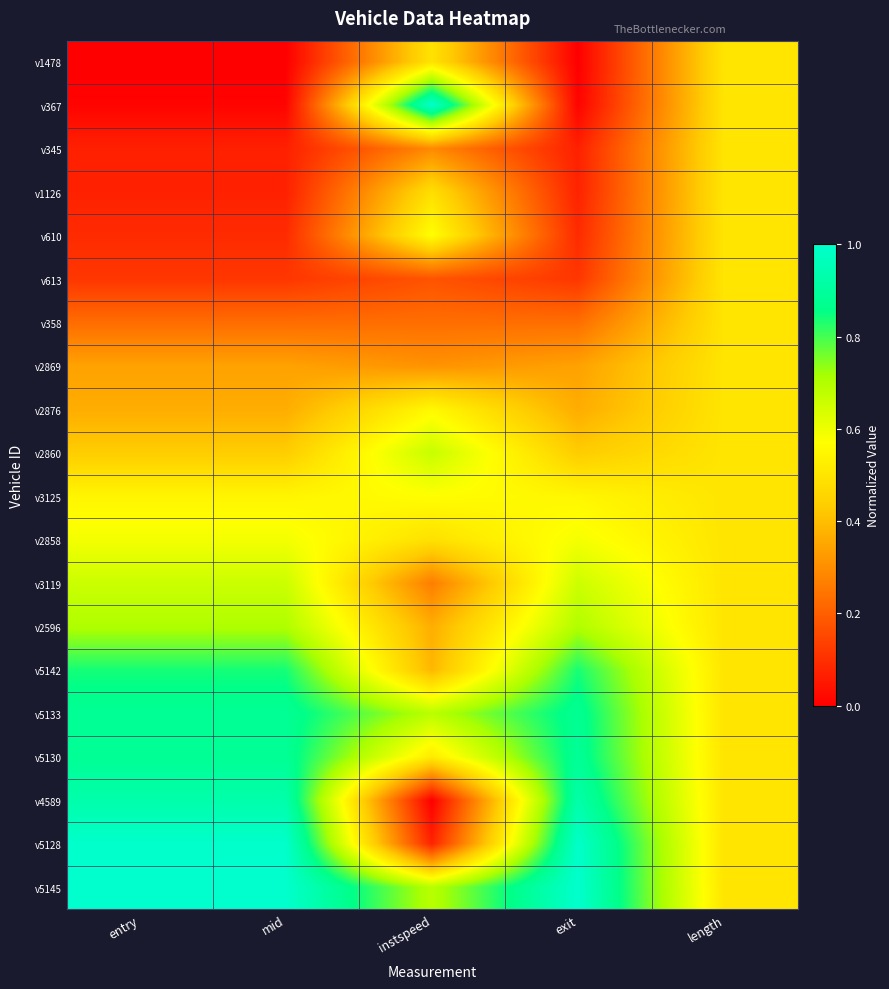

Reading left to right, list all the values displayed in this chart.

v1478: entry=0.0	mid=0.0	instspeed=0.5	exit=0.0	length=0.5
v367: entry=0.0	mid=0.0	instspeed=1.0	exit=0.0	length=0.5
v345: entry=0.1	mid=0.1	instspeed=0.3	exit=0.1	length=0.5
v1126: entry=0.1	mid=0.1	instspeed=0.5	exit=0.1	length=0.5
v610: entry=0.1	mid=0.1	instspeed=0.6	exit=0.1	length=0.5
v613: entry=0.1	mid=0.1	instspeed=0.2	exit=0.1	length=0.5
v358: entry=0.2	mid=0.2	instspeed=0.2	exit=0.2	length=0.5
v2869: entry=0.3	mid=0.3	instspeed=0.3	exit=0.3	length=0.5
v2876: entry=0.4	mid=0.4	instspeed=0.6	exit=0.4	length=0.5
v2860: entry=0.4	mid=0.4	instspeed=0.7	exit=0.4	length=0.5
v3125: entry=0.5	mid=0.5	instspeed=0.6	exit=0.5	length=0.5
v2858: entry=0.6	mid=0.6	instspeed=0.5	exit=0.6	length=0.5
v3119: entry=0.7	mid=0.7	instspeed=0.3	exit=0.7	length=0.5
v2596: entry=0.7	mid=0.7	instspeed=0.4	exit=0.7	length=0.5
v5142: entry=0.8	mid=0.8	instspeed=0.4	exit=0.8	length=0.5
v5133: entry=0.9	mid=0.9	instspeed=0.7	exit=0.9	length=0.5
v5130: entry=0.9	mid=0.9	instspeed=0.5	exit=0.9	length=0.5
v4589: entry=0.9	mid=0.9	instspeed=0.0	exit=0.9	length=0.5
v5128: entry=1.0	mid=1.0	instspeed=0.1	exit=1.0	length=0.5
v5145: entry=1.0	mid=1.0	instspeed=0.7	exit=1.0	length=0.5